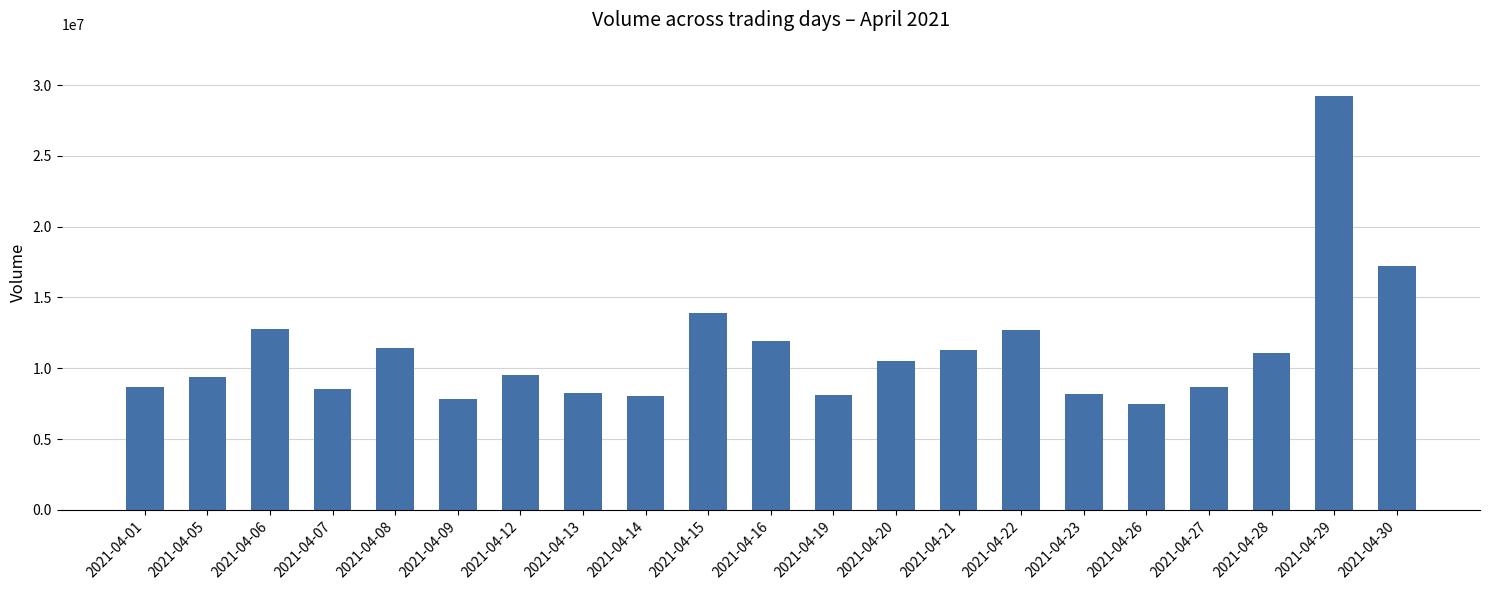

What is the difference between the maximum and minimum values?

21725684